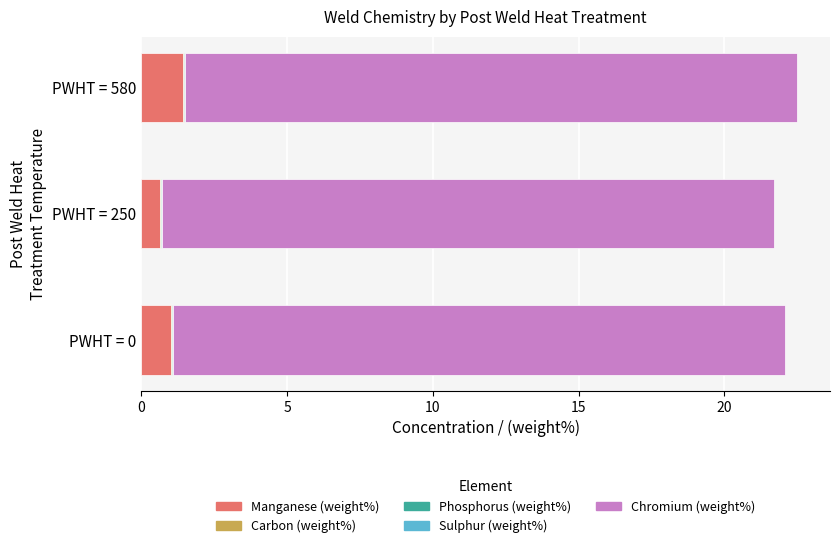

What is the highest value of the Manganese (weight%) series?

1.4